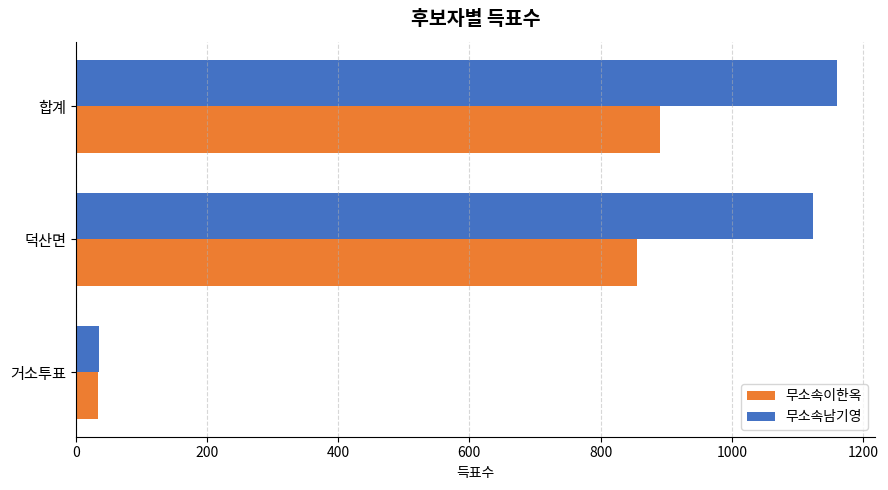

The value of 무소속남기영 at 덕산면 is 1124. True or false?

True